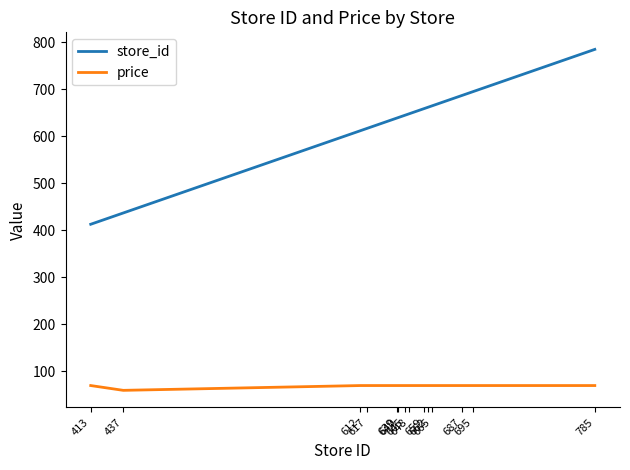

What are all the series names shown in the legend?

store_id, price